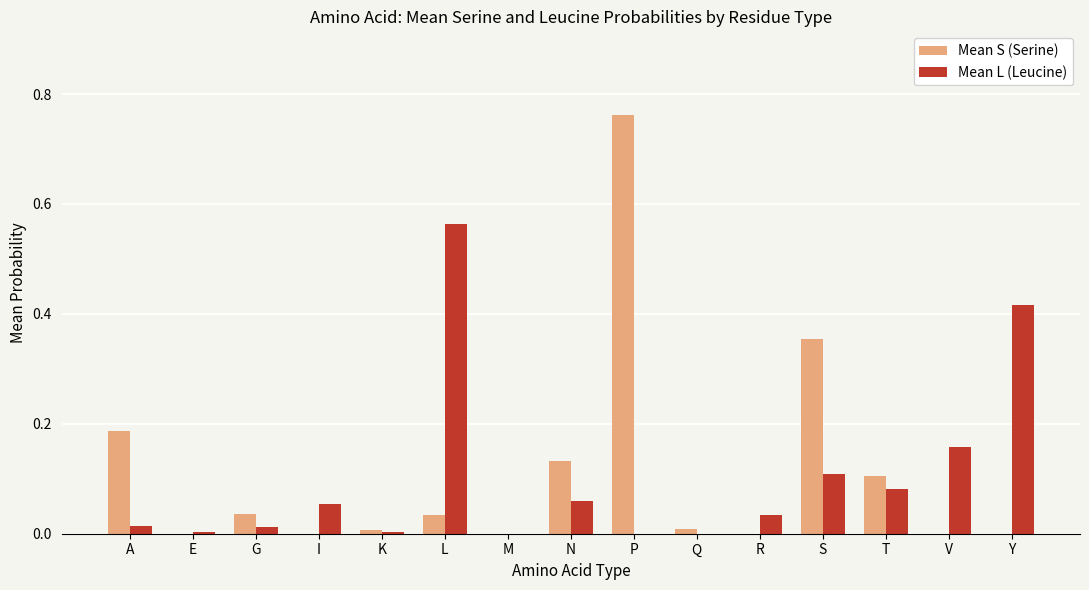

Which category has the highest value across all series?

P